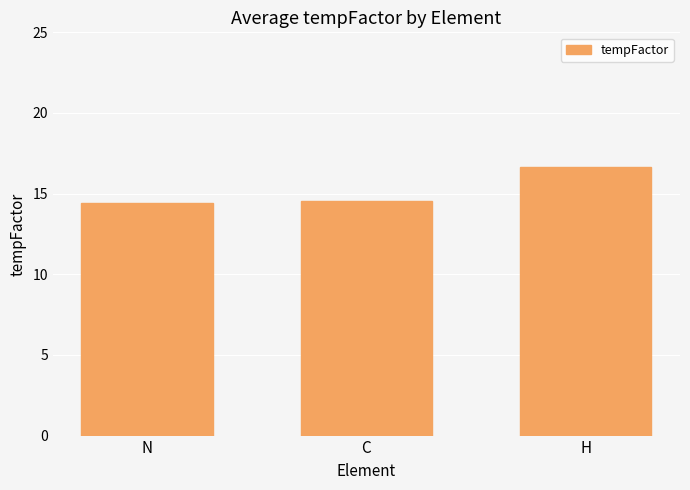

What is the sum of all values?

45.6